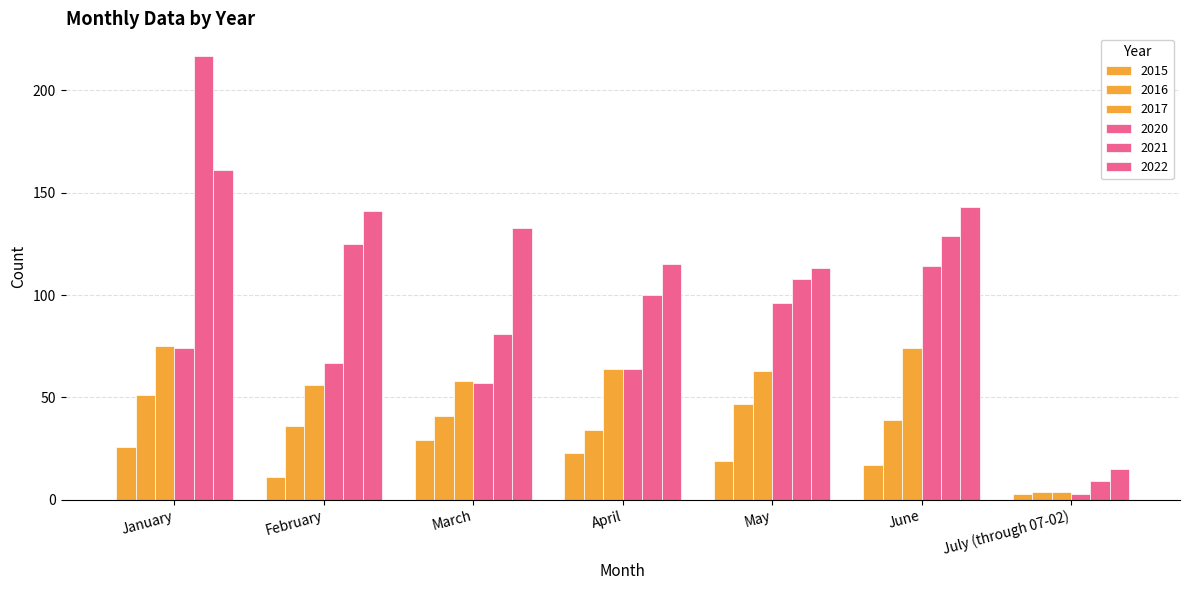

How many data points does each series have?

7